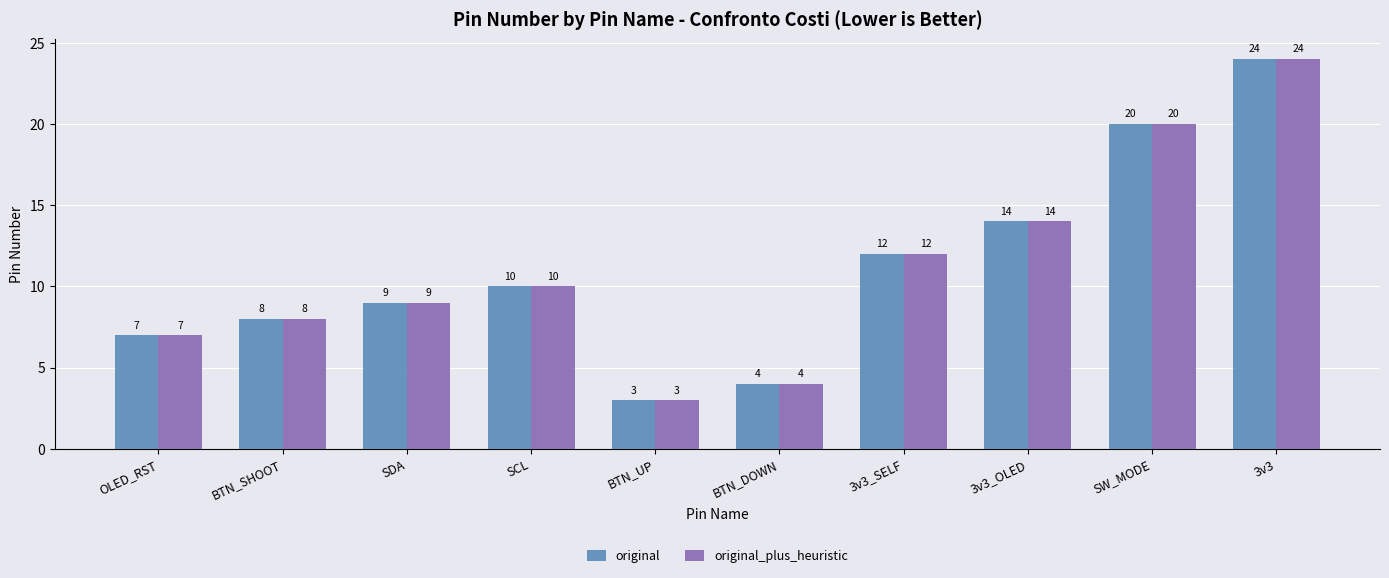

What is the average value of the original series?

11